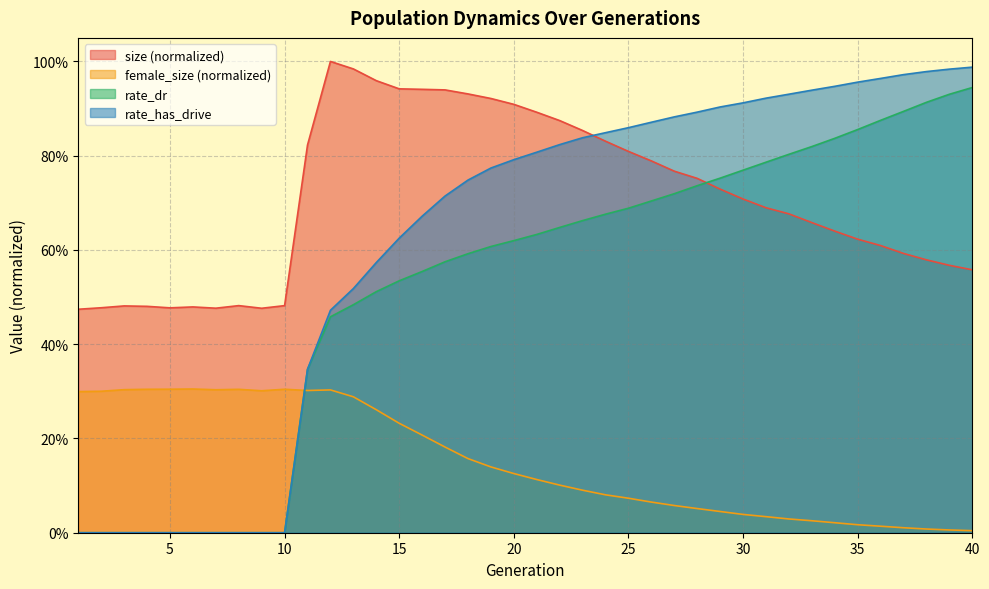

What are all the series names shown in the legend?

size (normalized), female_size (normalized), rate_dr, rate_has_drive